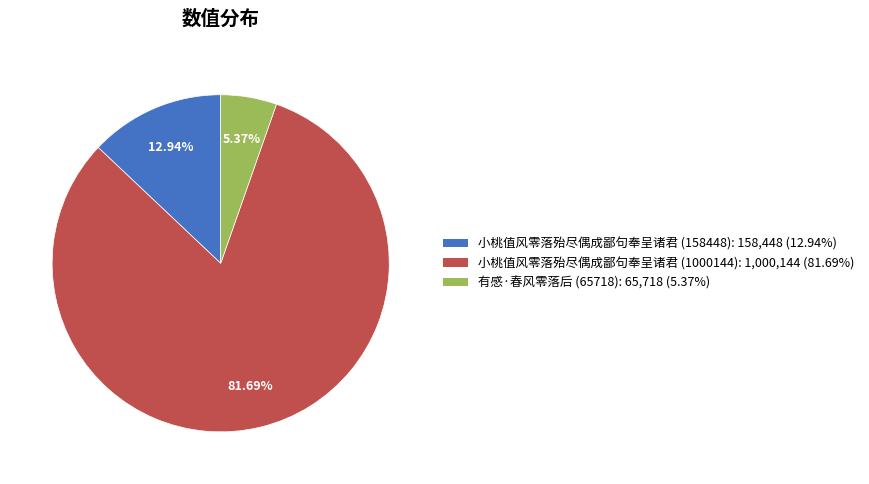

To the nearest percent, what is the difference between the largest and smallest slice percentages?

76%